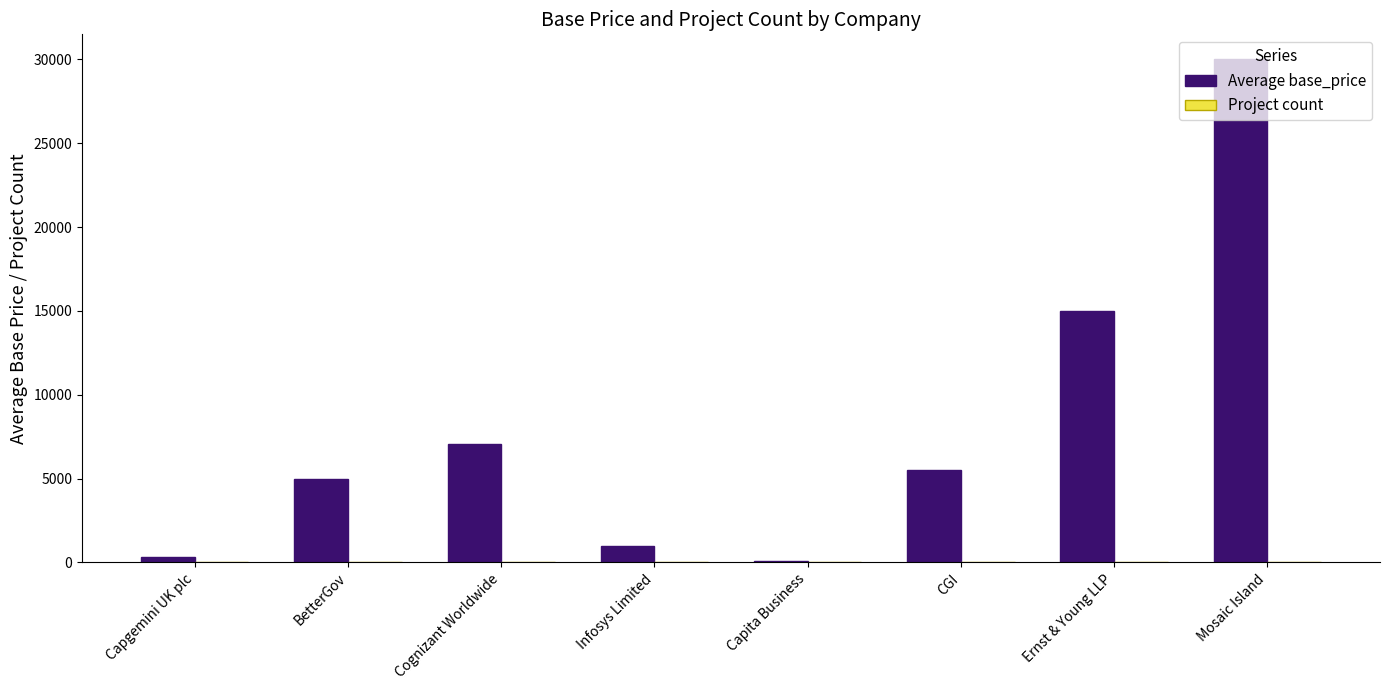

What is the maximum value shown in the chart?

30000